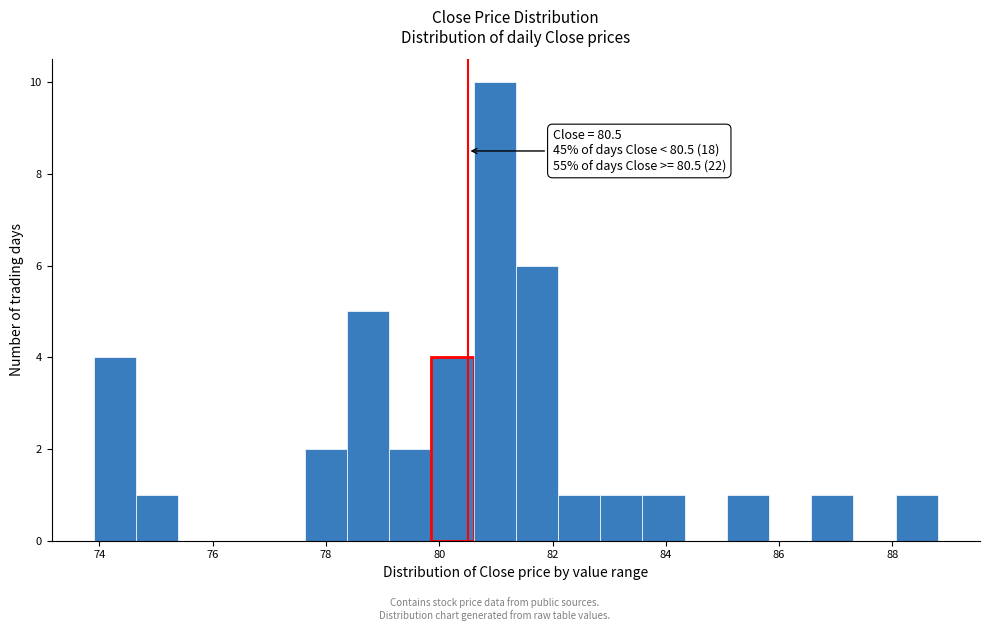

Around what value on the x-axis is the tallest bar? Give the approximate position of its centre, as read against the axis.

81.0